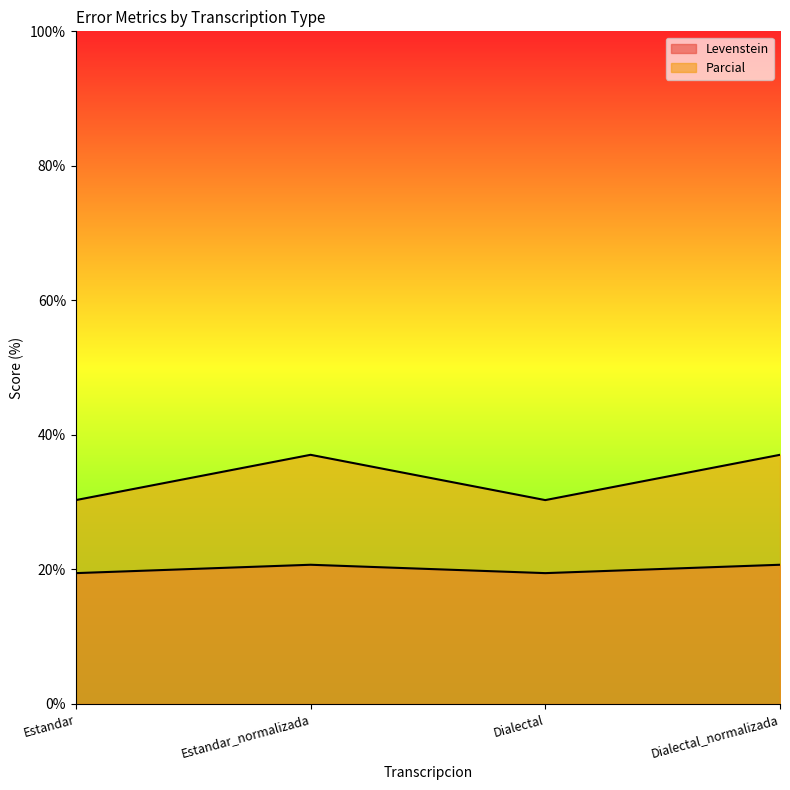

Reading left to right, extract all data points from this chart.

Levenstein: 19.4	20.7	19.4	20.7
Parcial: 30.3	37.0	30.3	37.0